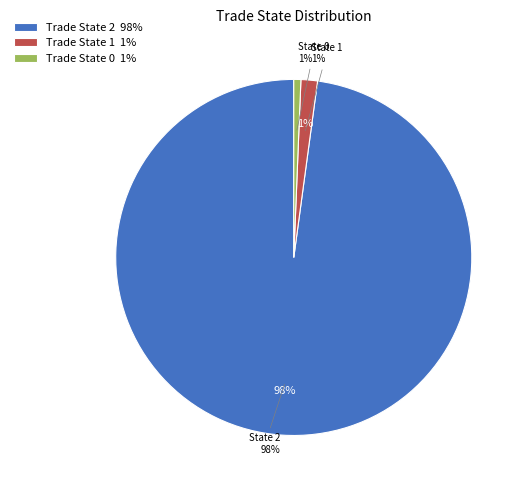

Do 0 and 1 together represent more than half of the pie?

No